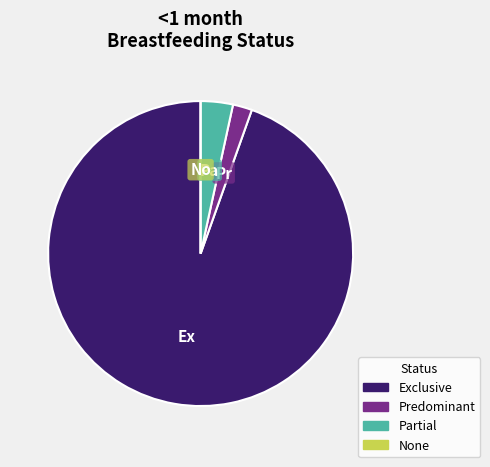

Is it true that Partial is 3% of the pie?

True